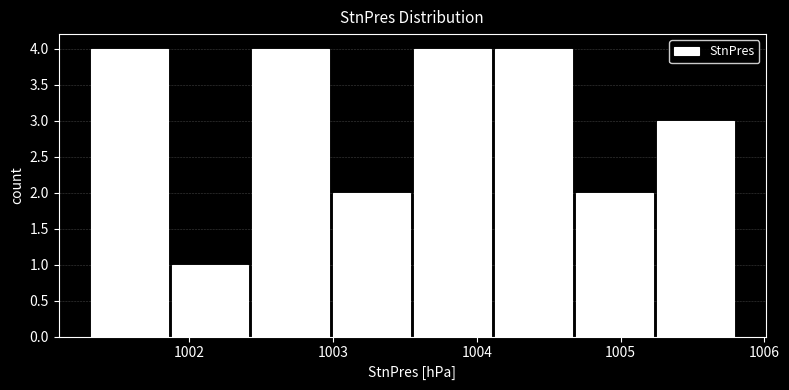

Reading left to right, list every bar in this chart as the range it spans on the x-axis followed by its height. Neither the bar edges nor the heights are printed on the chart, so give them approximately, as read against the axes.

1001.3 to 1001.9: 4
1001.9 to 1002.4: 1
1002.4 to 1003.0: 4
1003.0 to 1003.6: 2
1003.6 to 1004.1: 4
1004.1 to 1004.7: 4
1004.7 to 1005.2: 2
1005.2 to 1005.8: 3